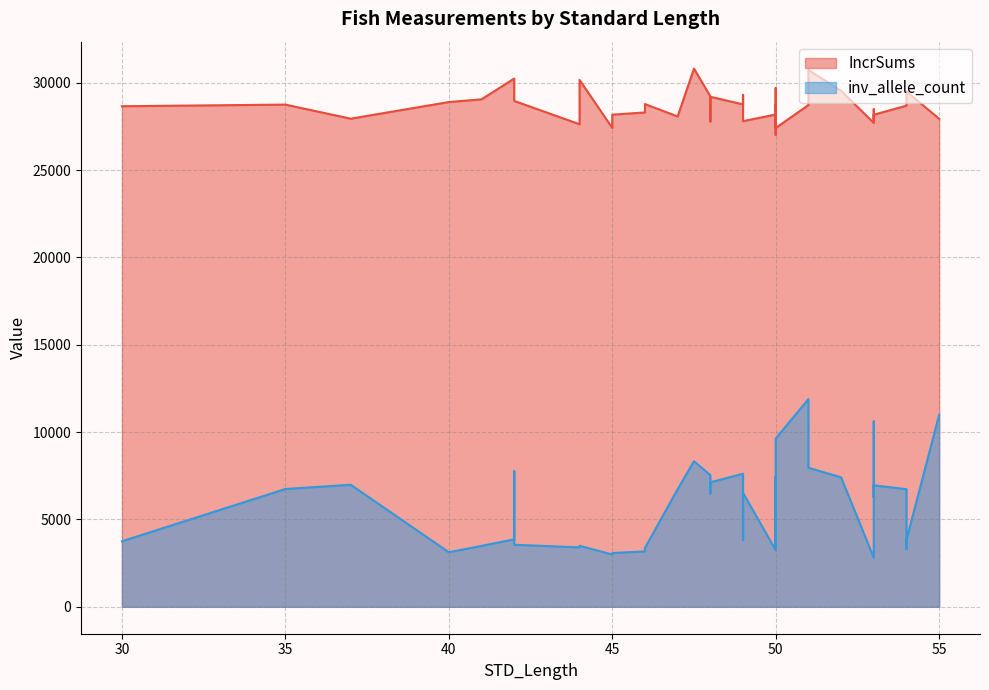

Which series changed the most between 42 and 50?

IncrSums